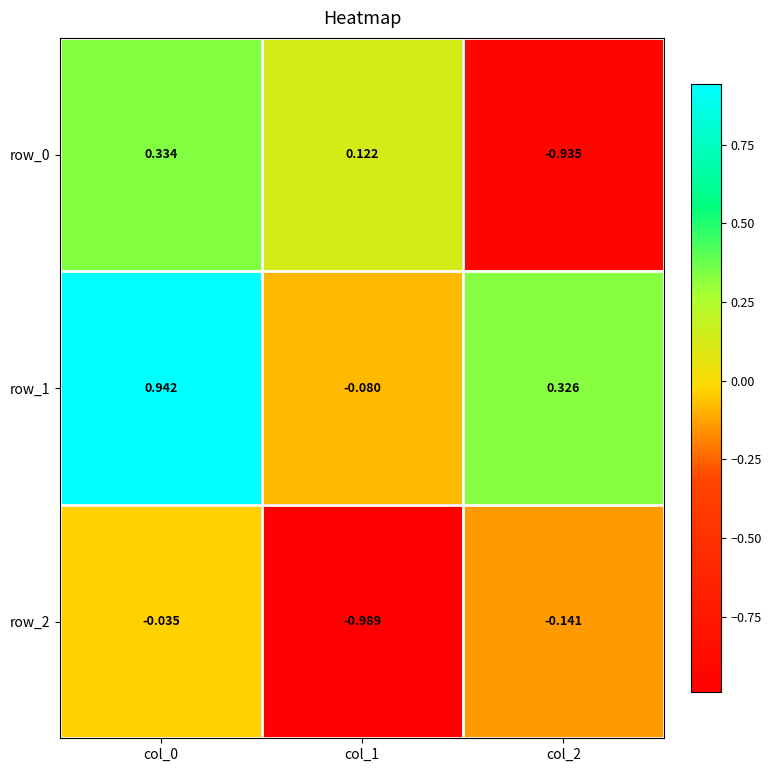

What is the total value across all series at col_0?

1.2